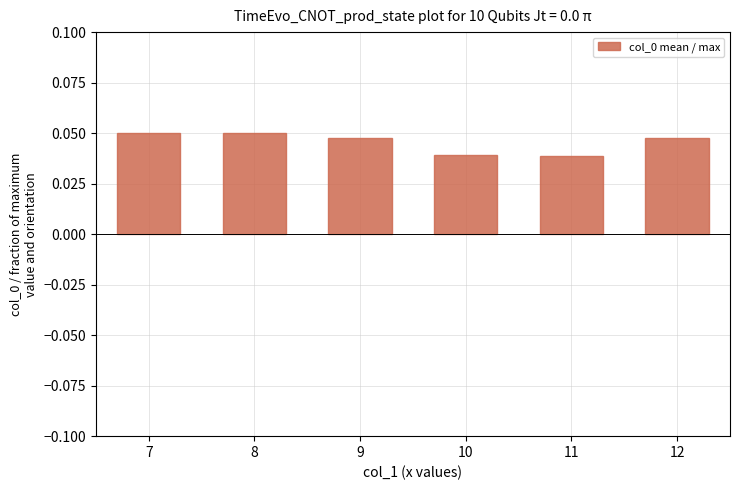

Between 9 and 10, which is larger?

9